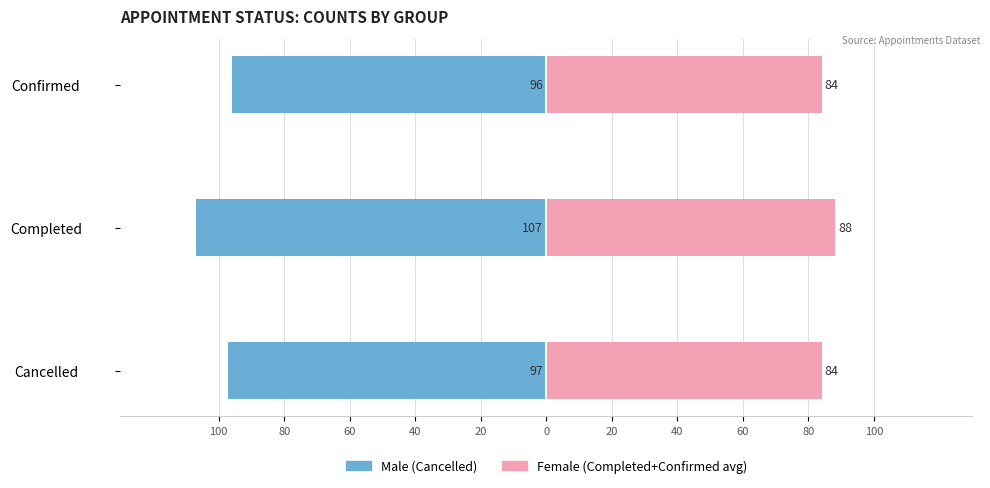

What is the total value across all series at Cancelled?

-13